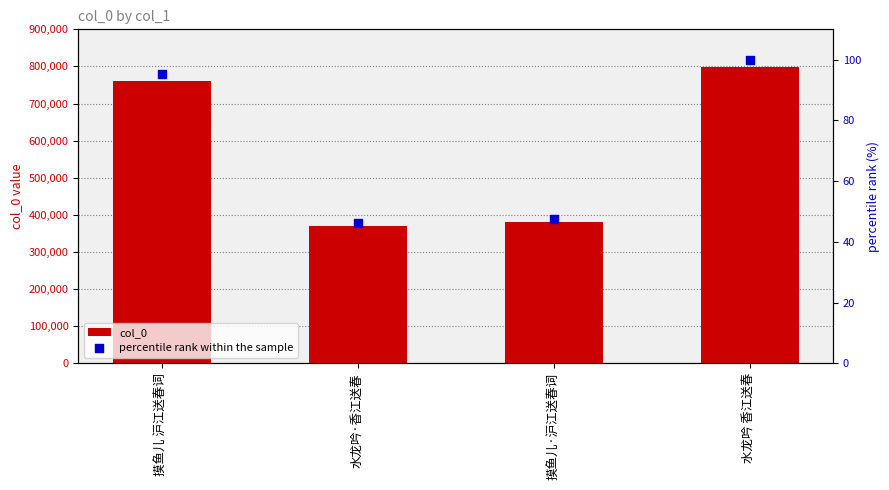

Which series reaches the minimum Y coordinate?

percentile rank within the sample